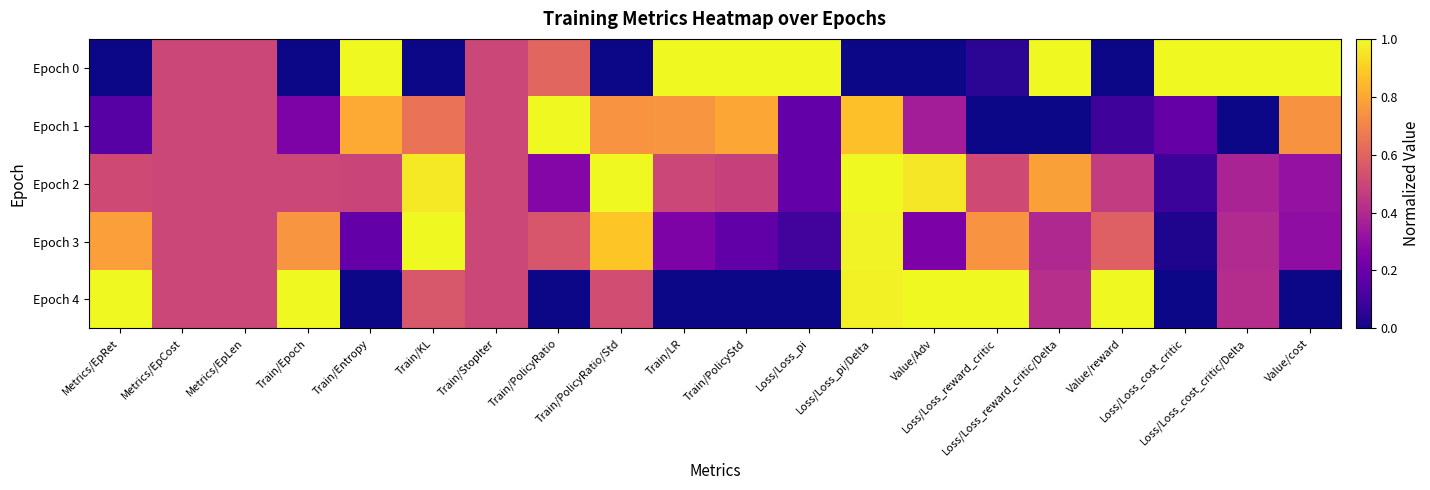

What is the total value across all series at Metrics/EpLen?

2.5